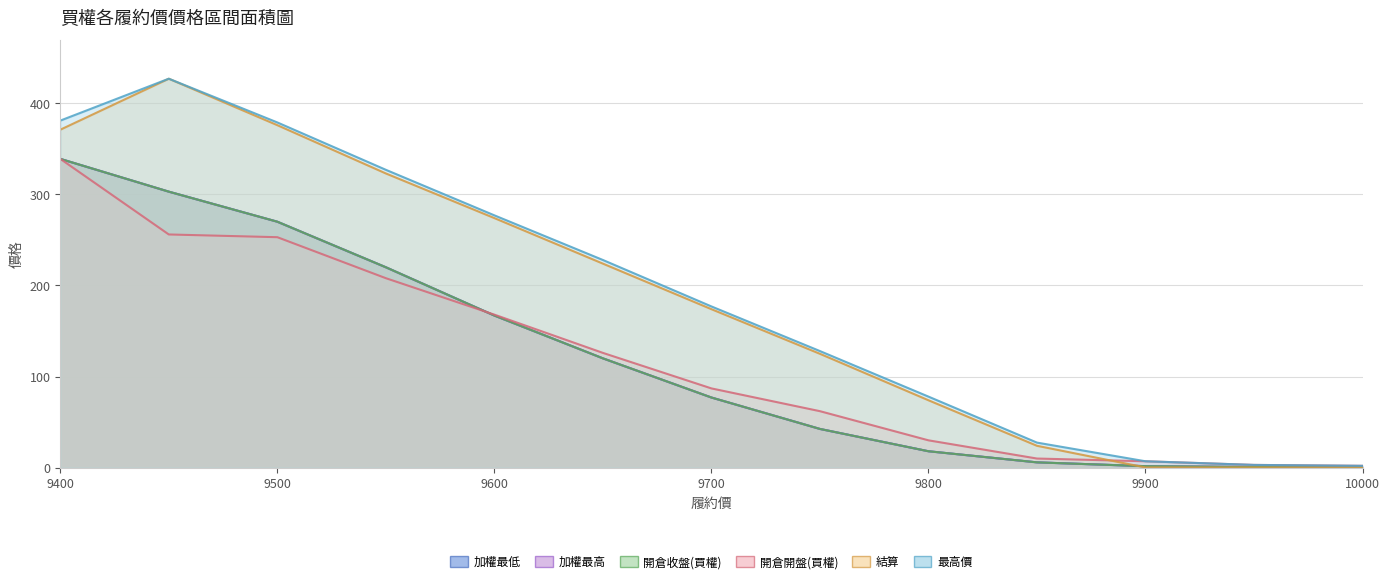

What is the value of the 加權最高 point at the 3rd from the left?

270.0